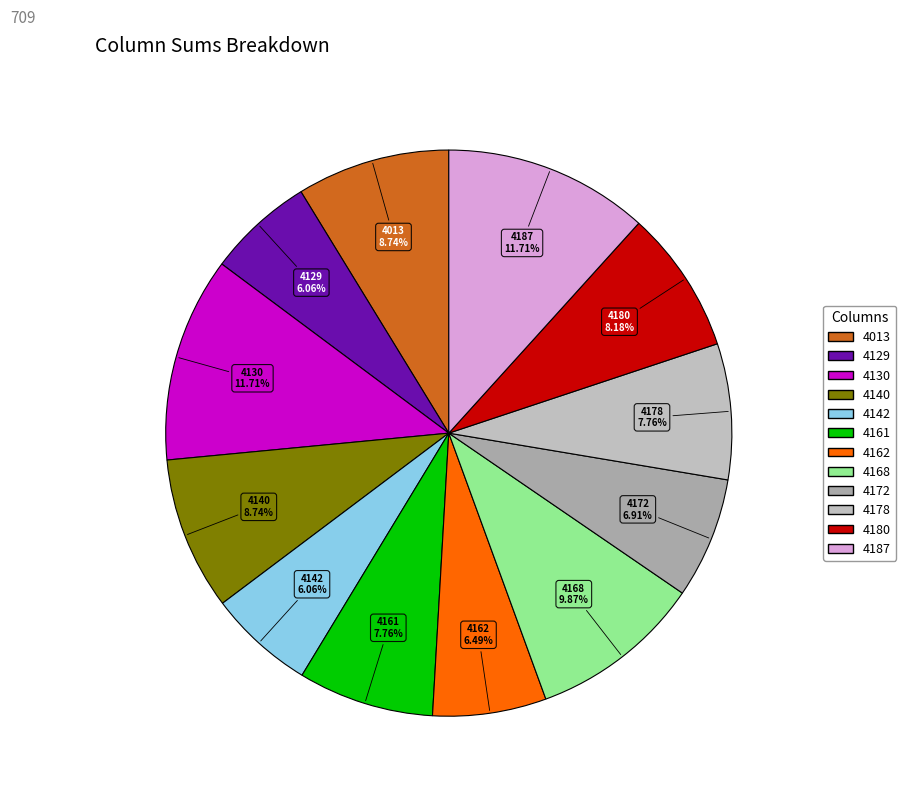

What is the ratio of the value at 4172 to the value at 4140?

0.8